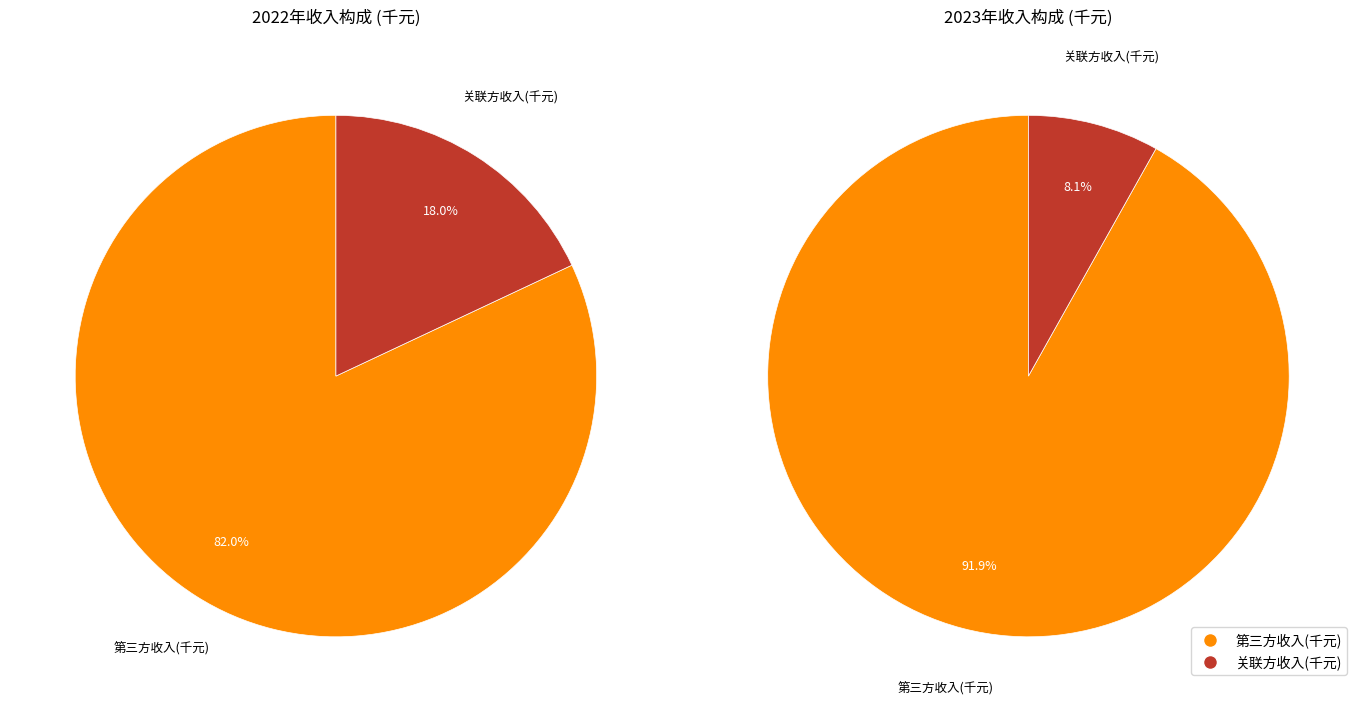

What is the difference between the highest and lowest values at 第三方收入(千元)?

596469